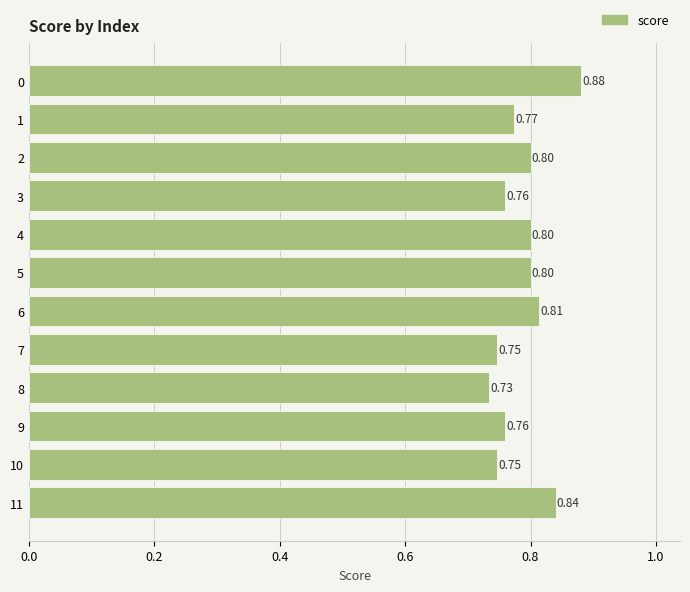

What is the sum of the values at 9 and 6?

1.6